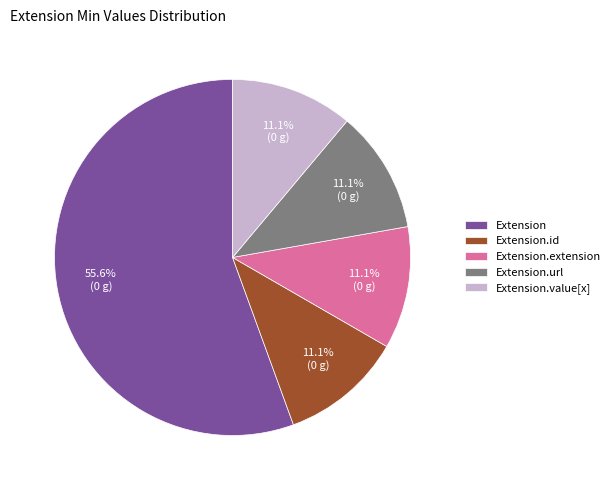

Which slice is the largest?

Extension